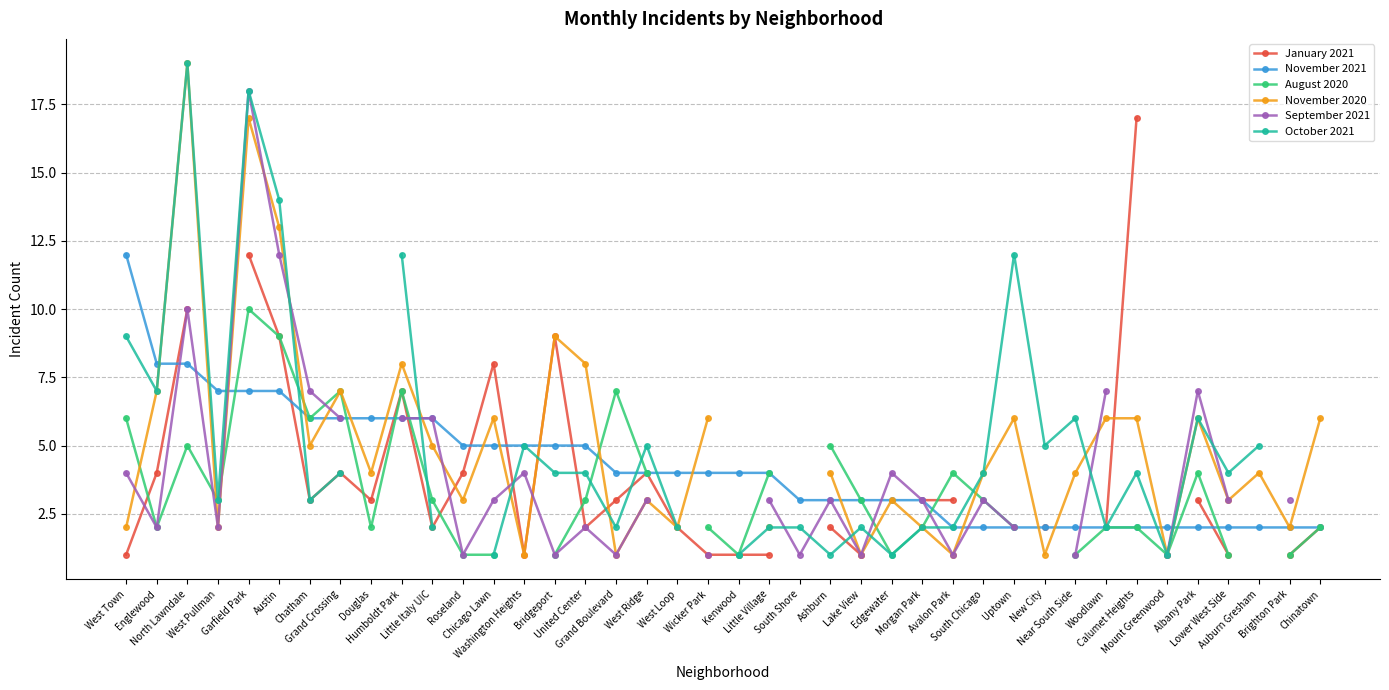

How many values in the September 2021 series exceed 3?

12